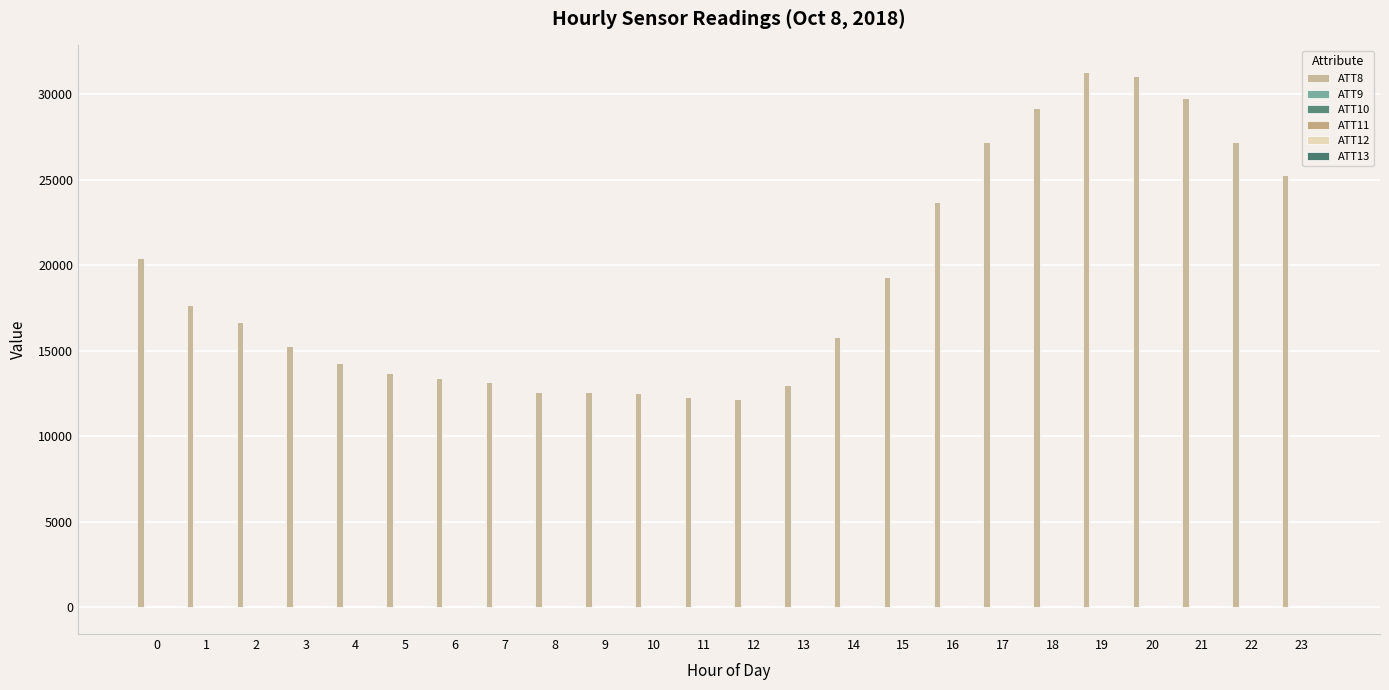

How many groups of bars are there?

24